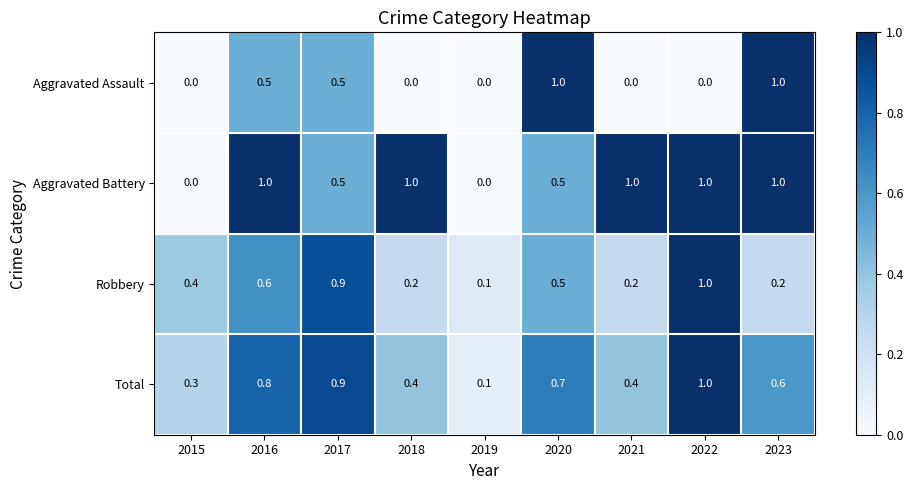

What is the difference between the Aggravated Battery values at 2015 and 2023?

1.0